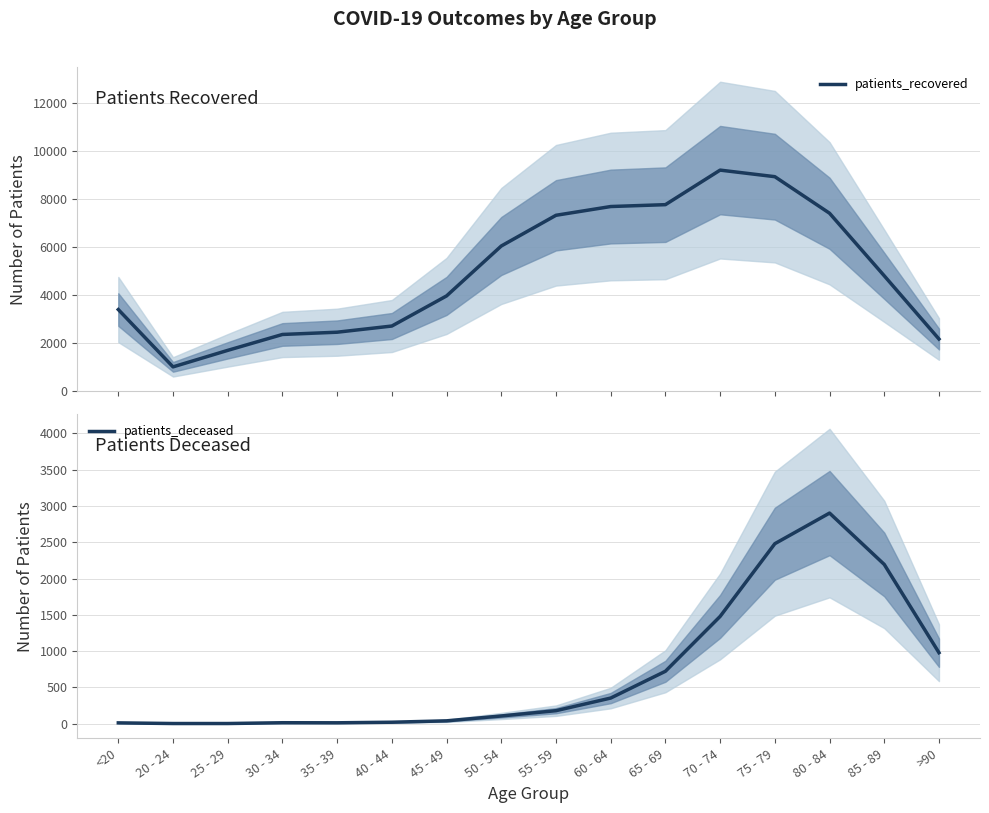

Between 55 - 59 and 70 - 74, which series saw the biggest shift?

patients_recovered